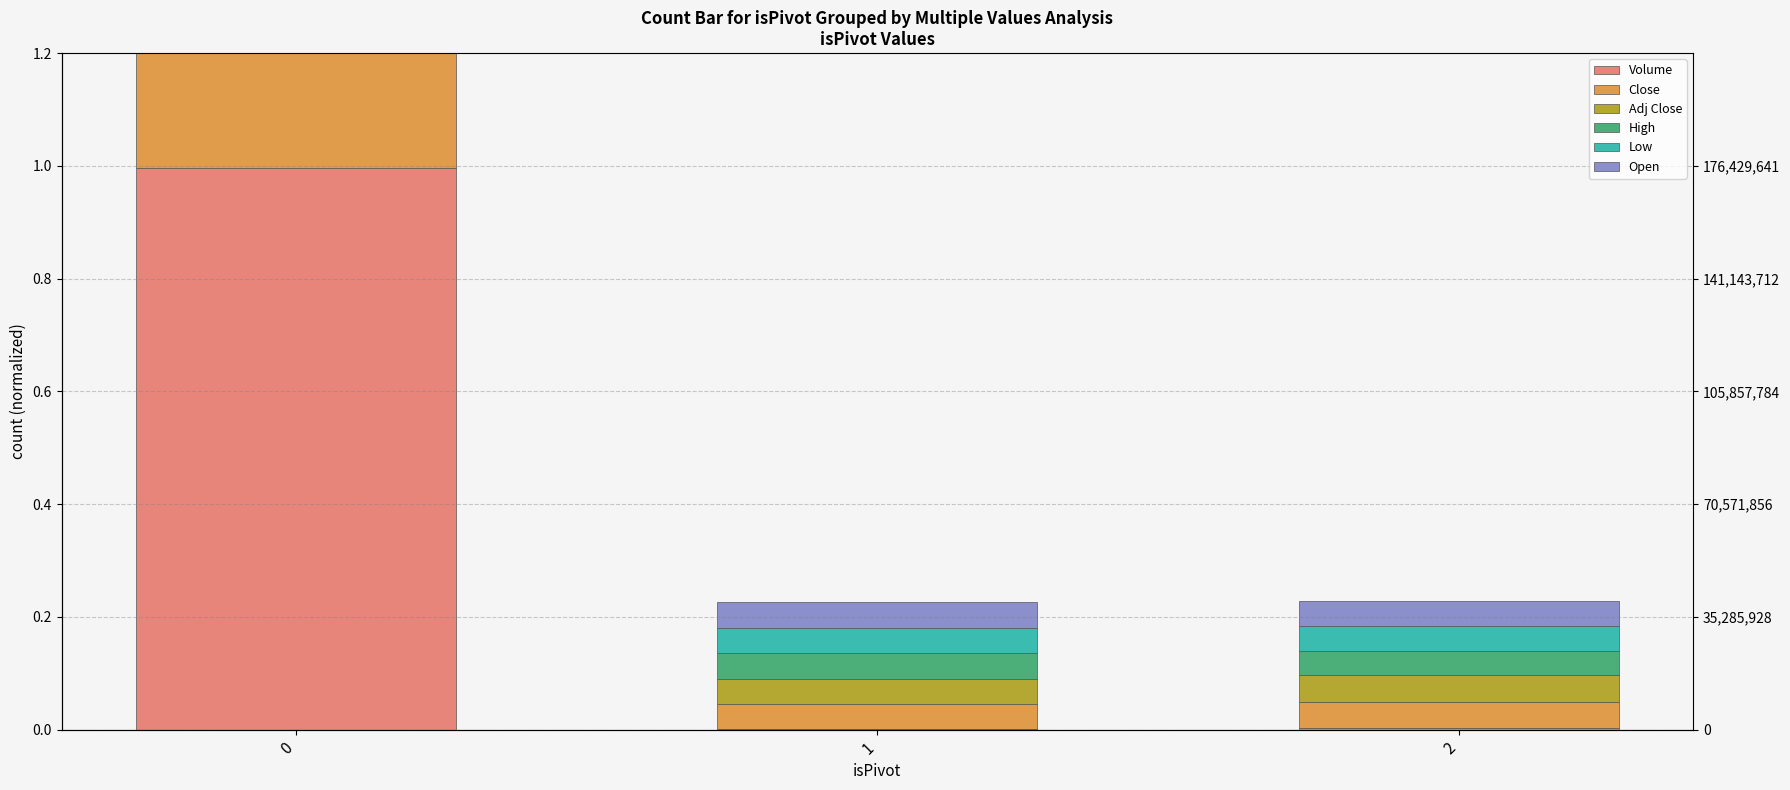

List the labels in order of High value, smallest first.

2, 1, 0